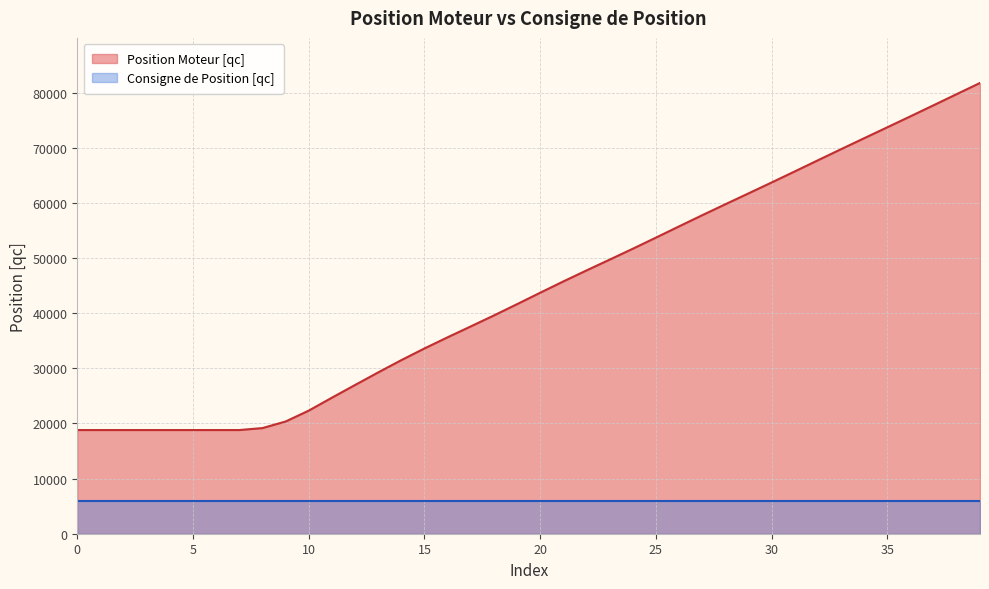

Reading left to right, extract all data points from this chart.

18798	18798	18798	18798	18798	18798	18798	18799	19153	20348	22321	24665	26966	29250	31474	33595	35617	37589	39577	41624	43698	45746	47739	49698	51672	53689	55729	57752	59740	61711	63691	65697	67717	69728	71720	73702	75692	77701	79719	81730